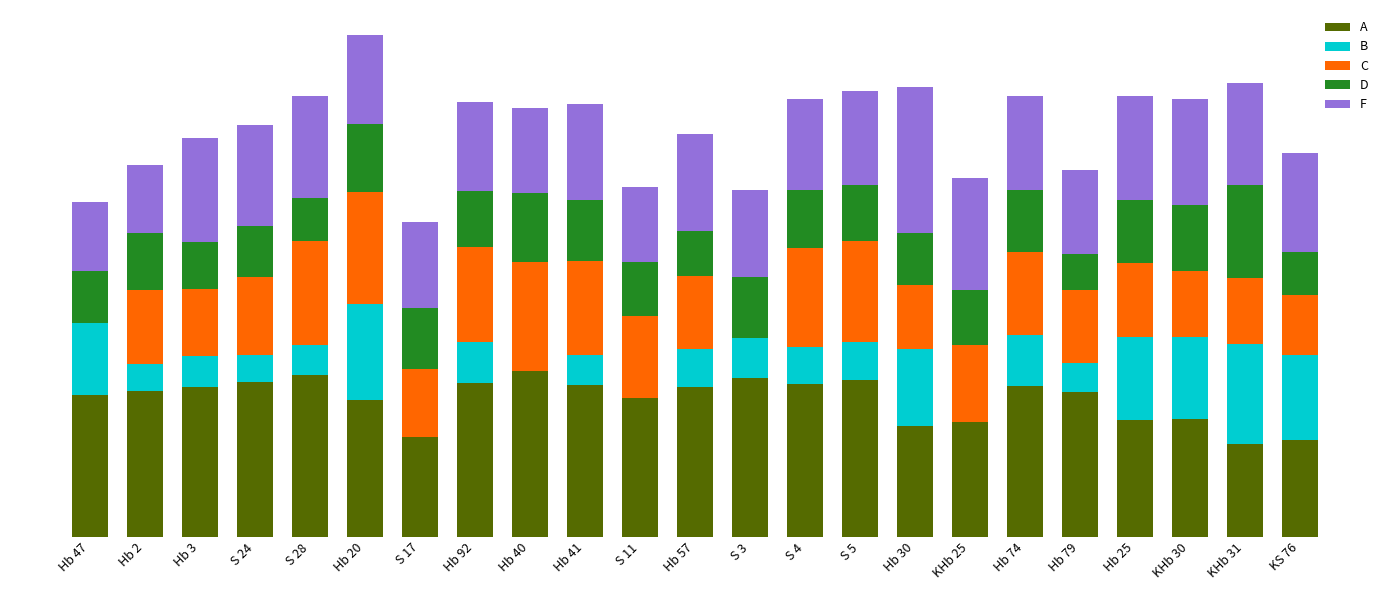

Are the bars horizontal?

No